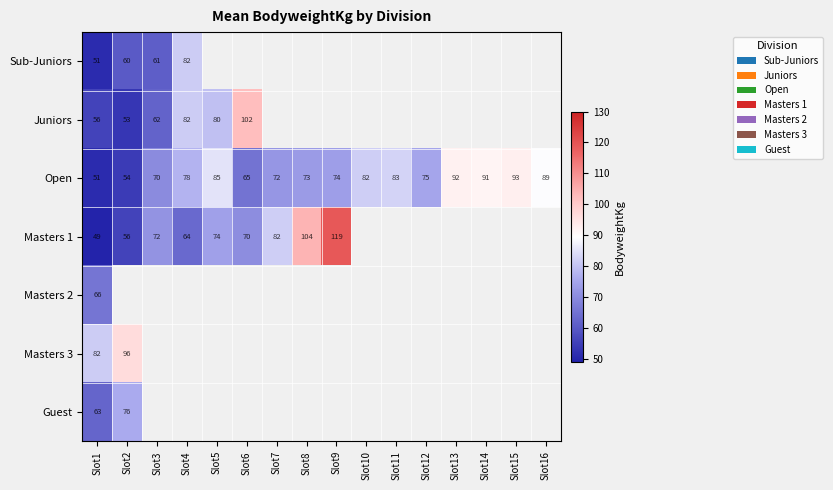

Which label corresponds to the smallest value in the chart?

Slot1